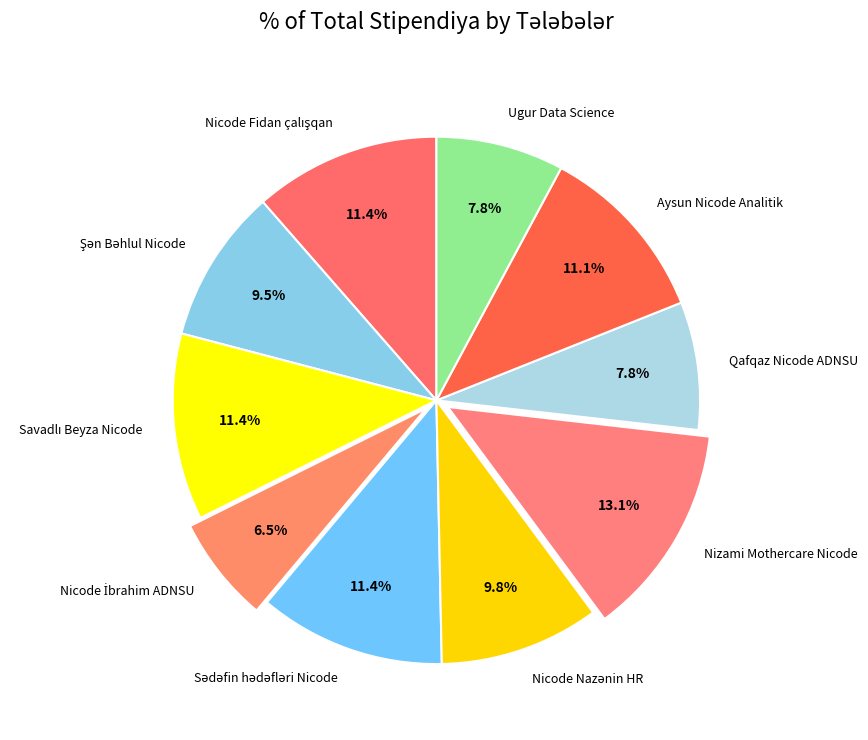

Which category has the biggest portion of the pie?

Nizami Mothercare Nicode